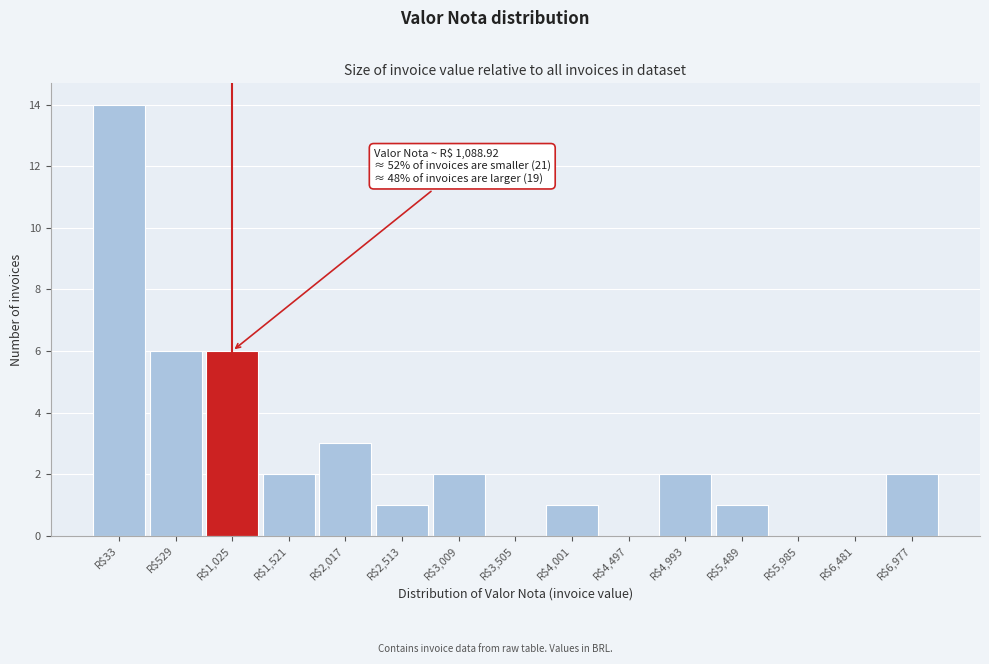

Is it true that the value at R$2,017 is 3?

True